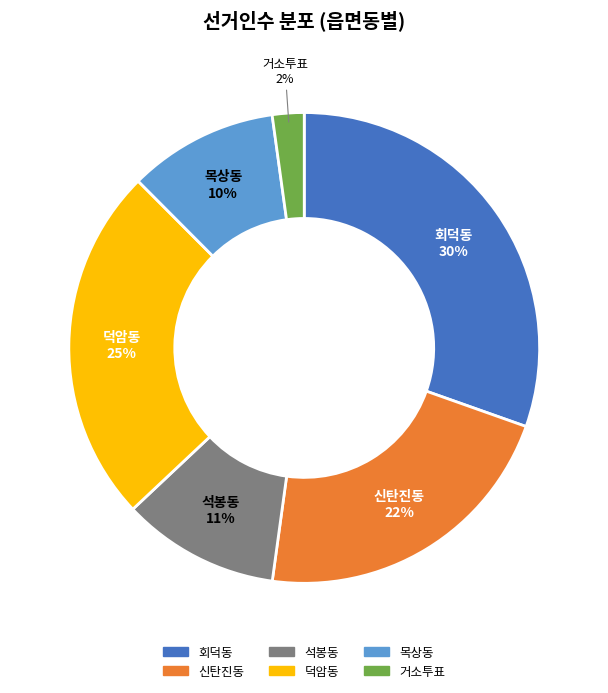

What percentage is the 거소투표 slice, to the nearest percent?

2%